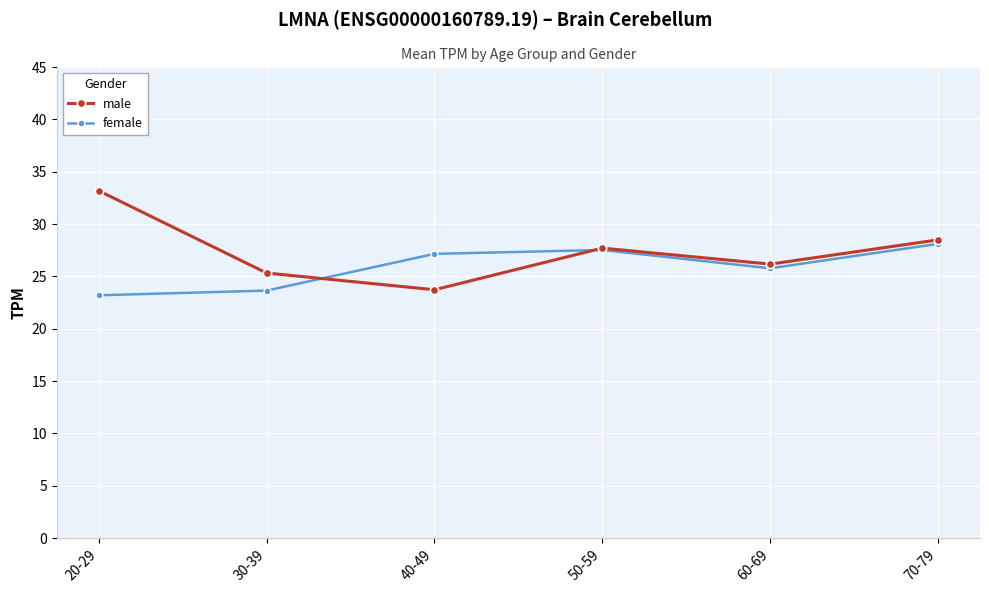

At which label does male first exceed 27?

20-29